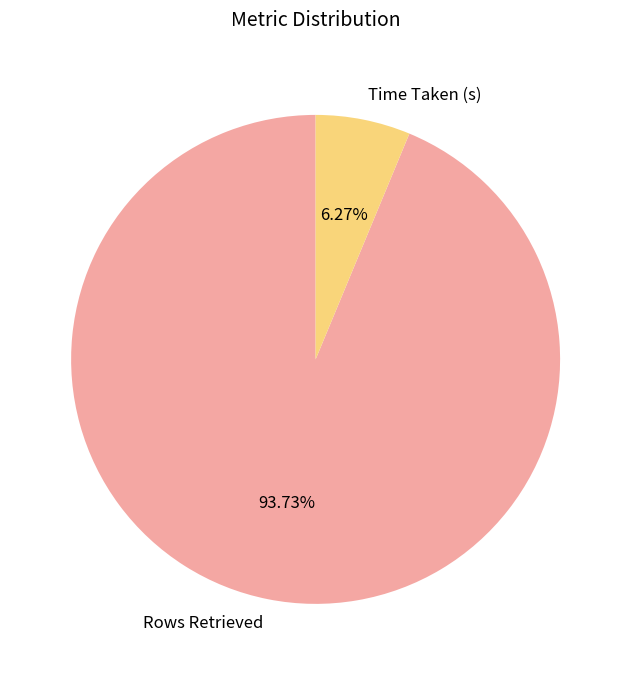

What percentage is the Rows Retrieved slice, to the nearest percent?

94%